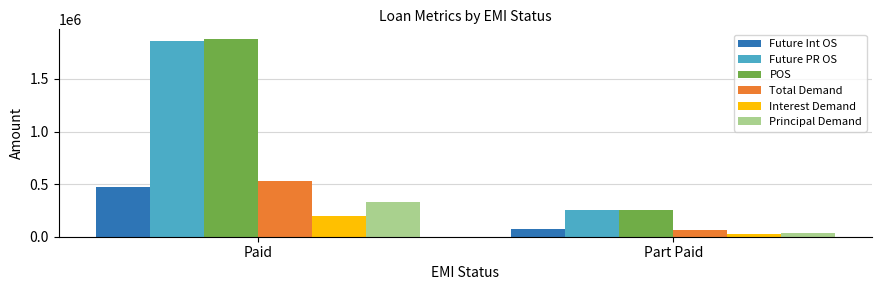

At which category is the sum across all series the highest?

Paid